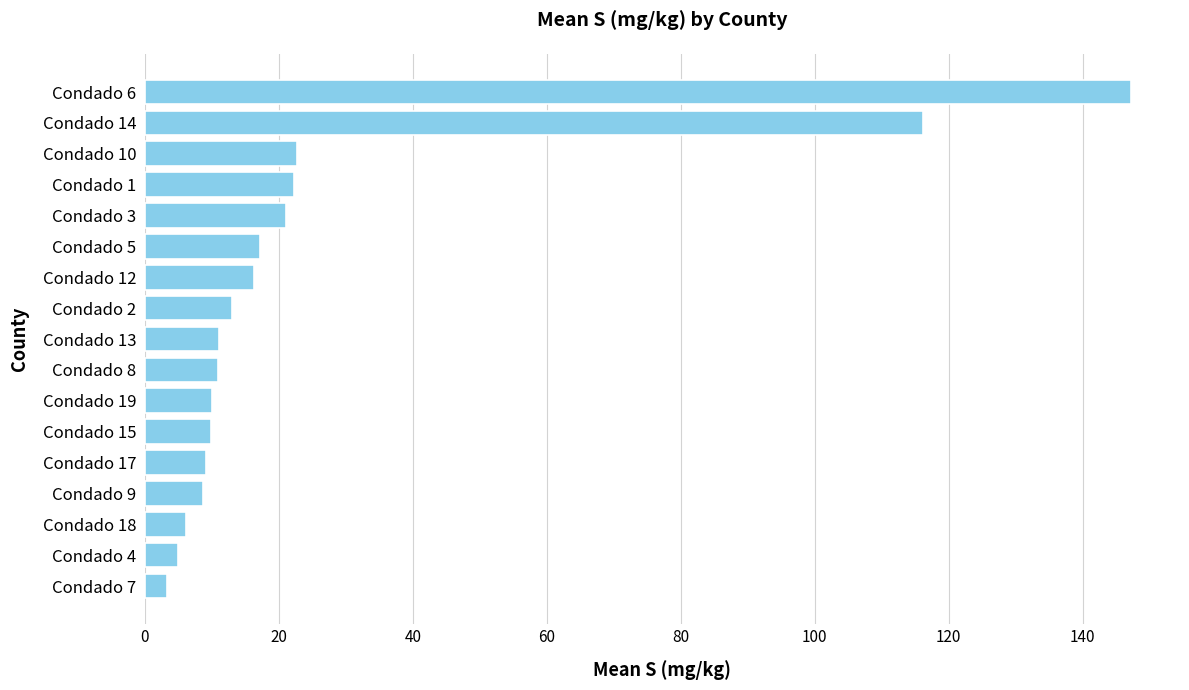

What is the sum of the values at Condado 8 and Condado 10?

33.7